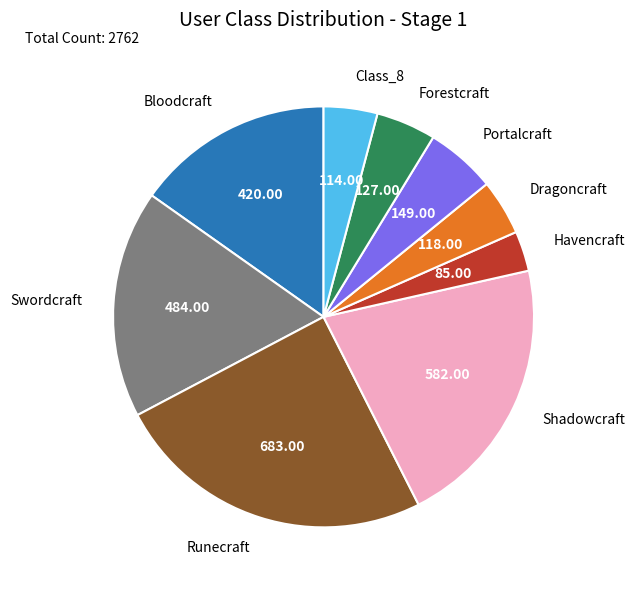

Does Shadowcraft represent more than half of the total?

No